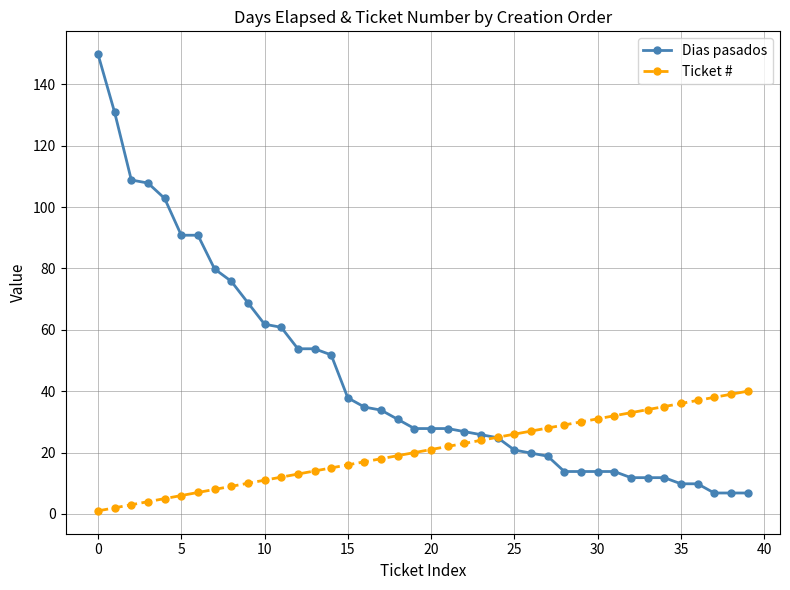

At how many categories does at least one series exceed 71?

9